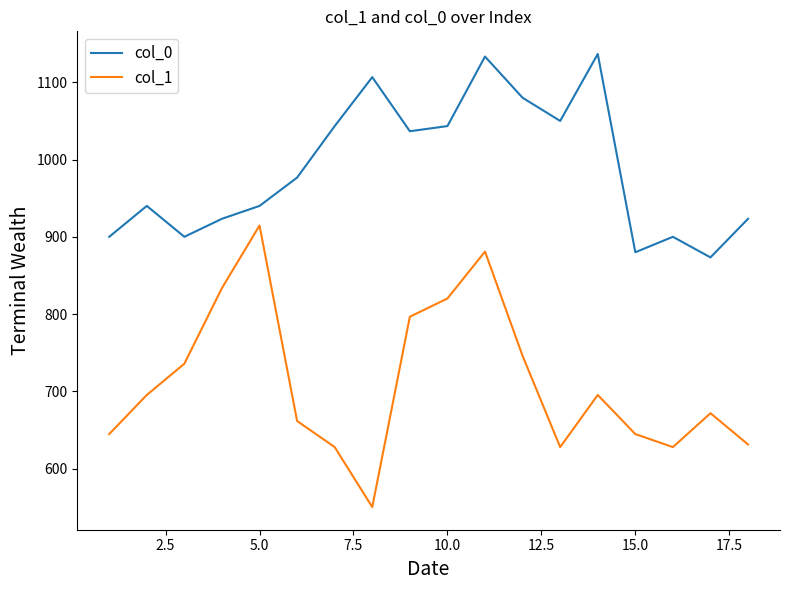

What is the maximum value for col_0?

1136.7